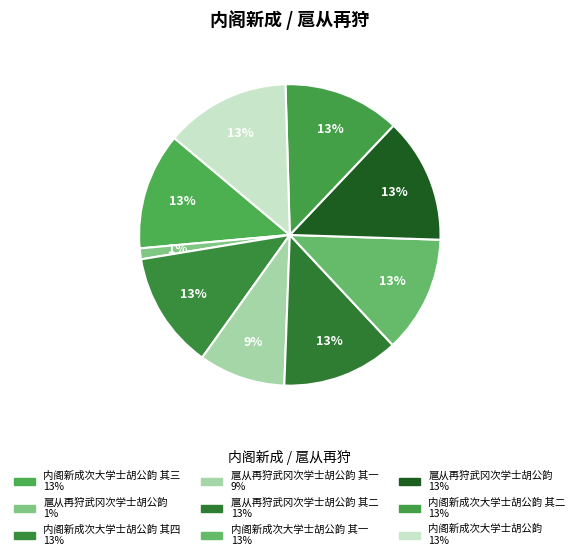

Rank the categories by value from lowest to highest.

扈从再狩武冈次学士胡公韵, 扈从再狩武冈次学士胡公韵 其一, 扈从再狩武冈次学士胡公韵 其二, 内阁新成次大学士胡公韵 其一, 内阁新成次大学士胡公韵 其二, 内阁新成次大学士胡公韵 其三, 内阁新成次大学士胡公韵 其四, 扈从再狩武冈次学士胡公韵, 内阁新成次大学士胡公韵